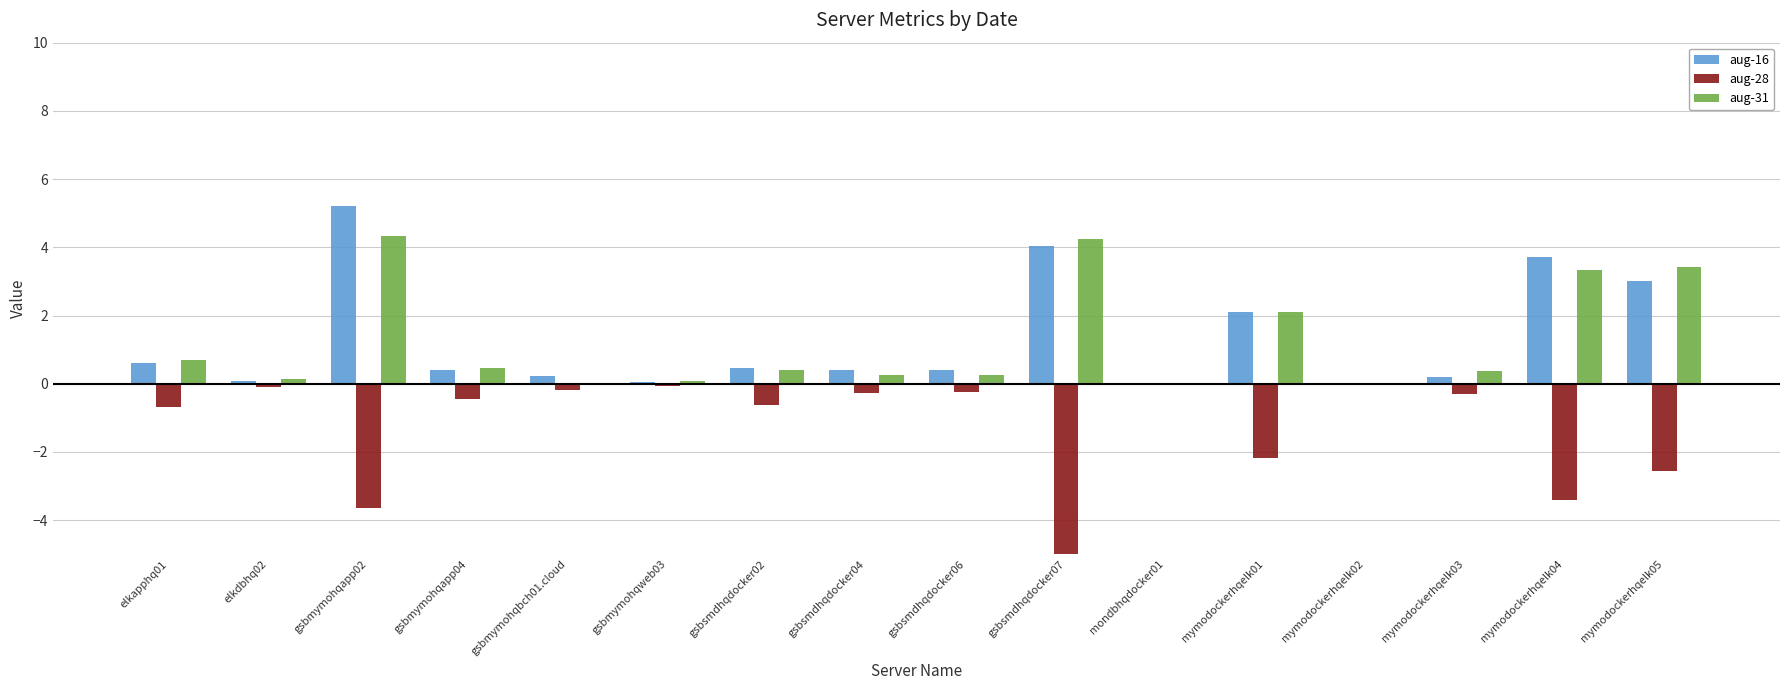

Which series has the largest total across all categories?

aug-16